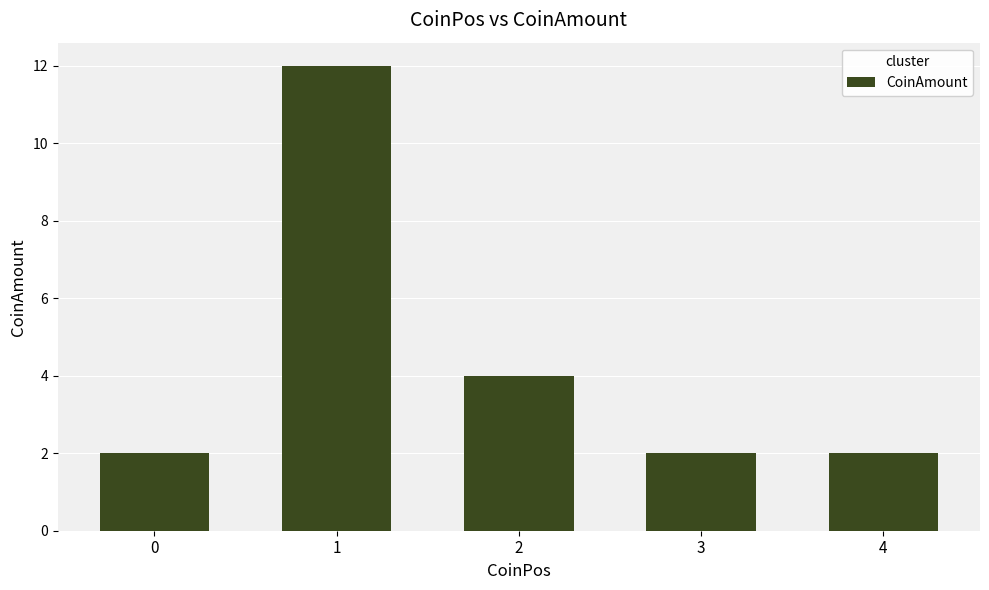

What is the maximum value shown in the chart?

12